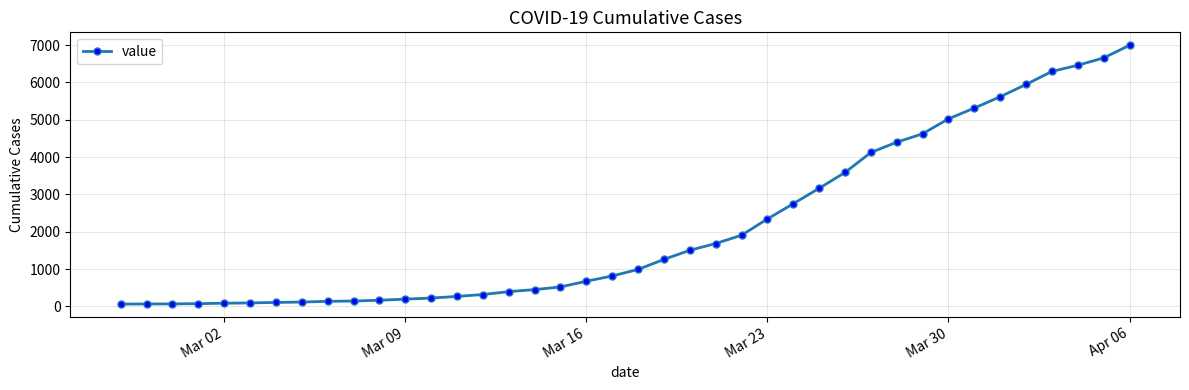

What is the maximum value shown in the chart?

6995